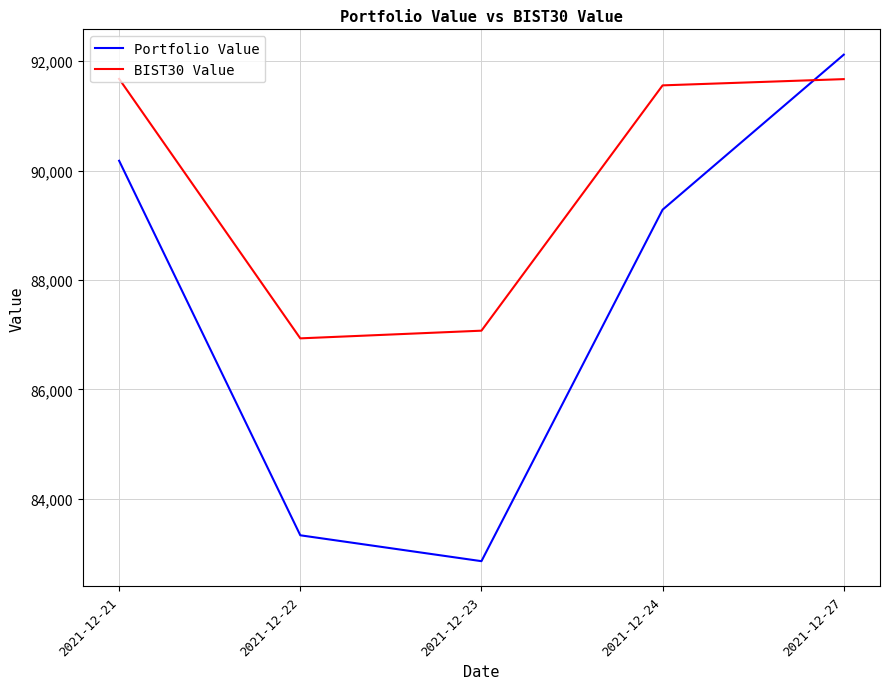

Rank the series by their average value, from lowest to highest.

Portfolio Value, BIST30 Value